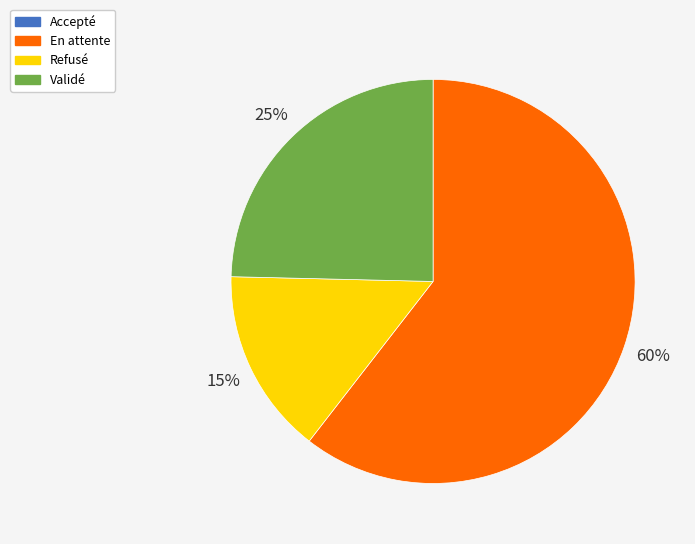

What is the largest slice in the pie chart?

En attente